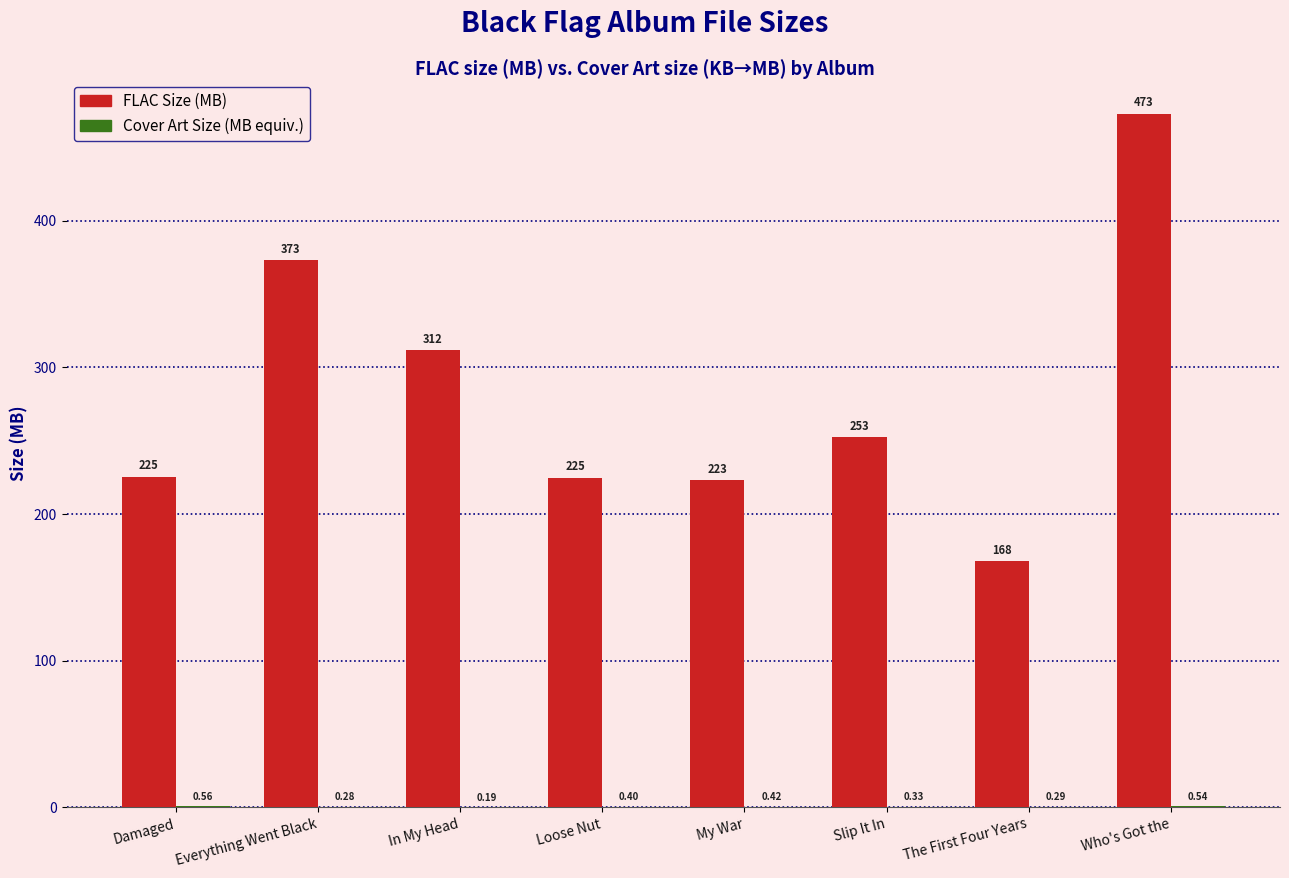

The FLAC Size (MB) series shows 252.6 at Slip It In. True or false?

True